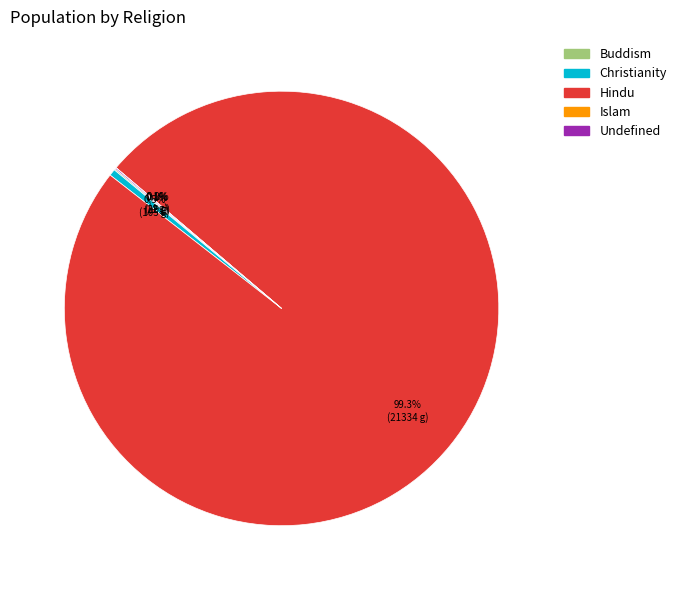

Is there a majority slice in this chart?

Yes